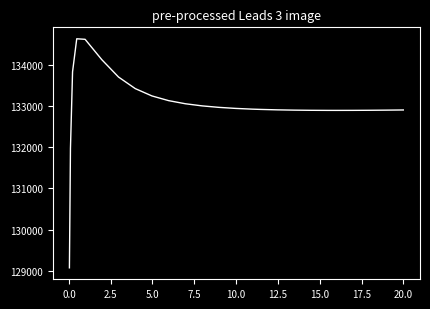

What is the maximum value shown in the chart?

134627.2